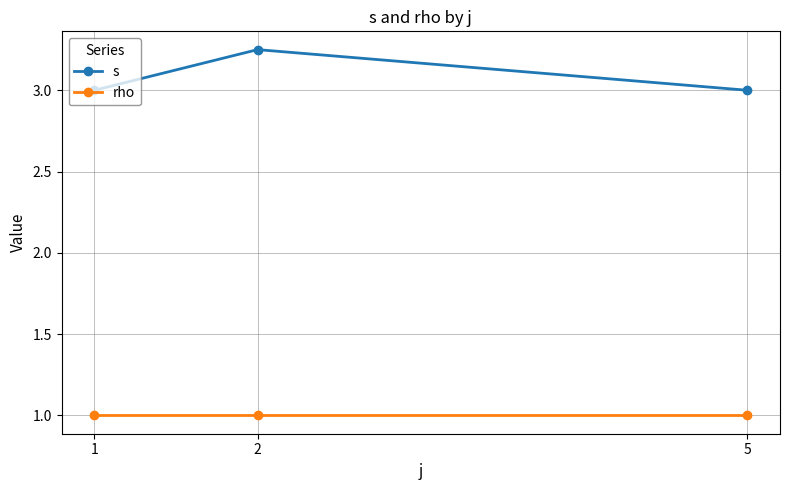

Which series has the largest range (max minus min)?

s